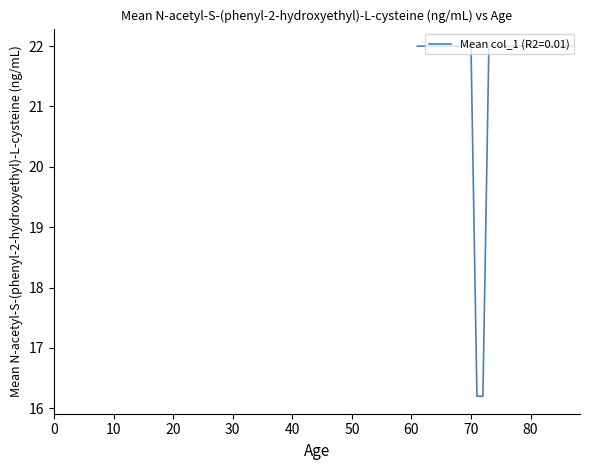

What is the minimum value shown in the chart?

16.2